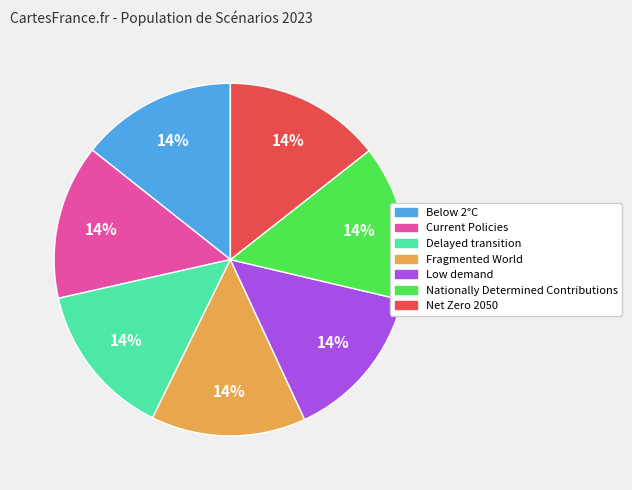

Does any single category account for the majority?

No